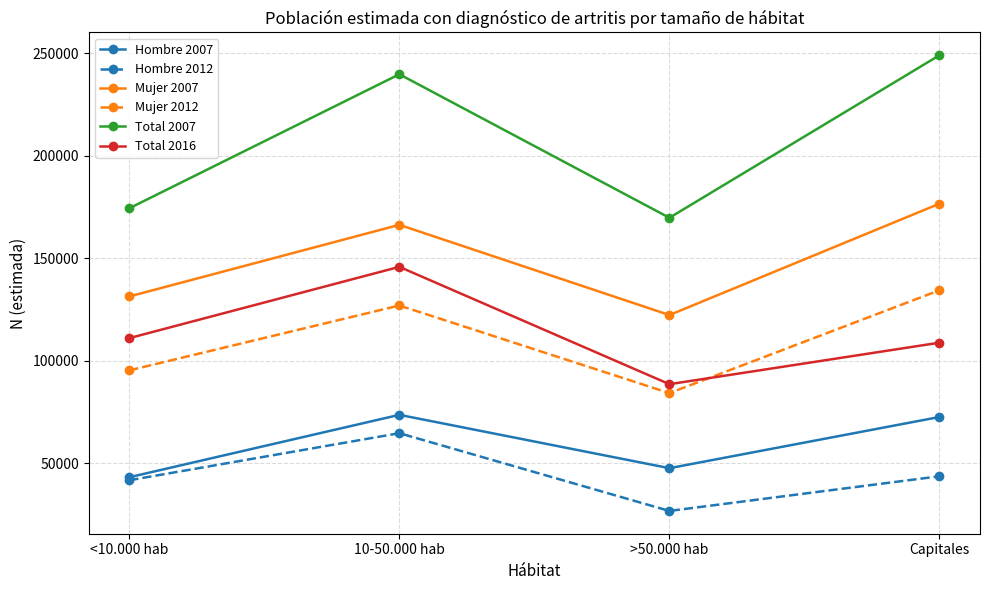

Is it true that Total 2016 equals 108764 at Capitales?

True